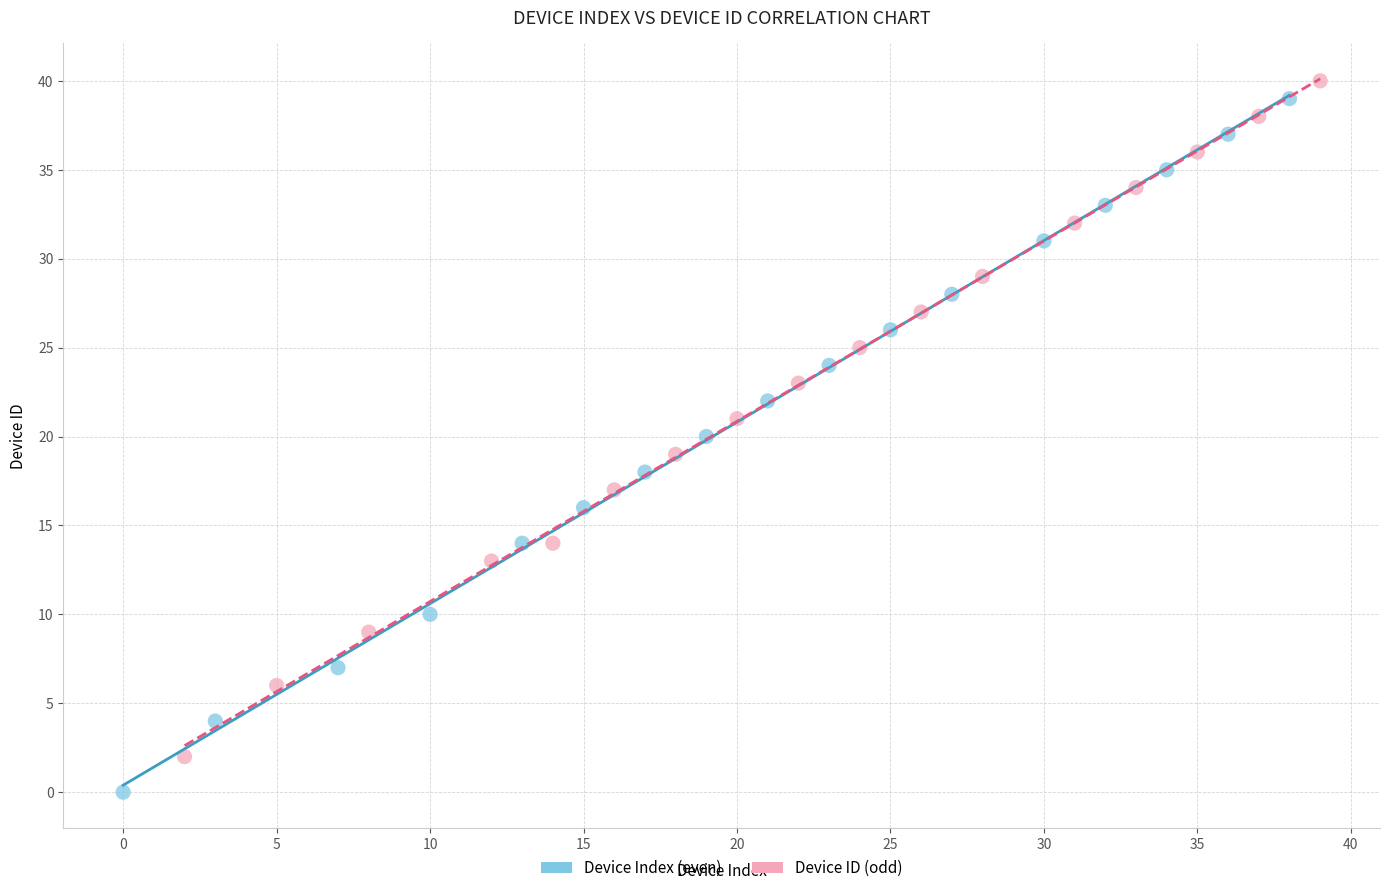

Which series has the largest Y range (max minus min)?

Device Index (even)